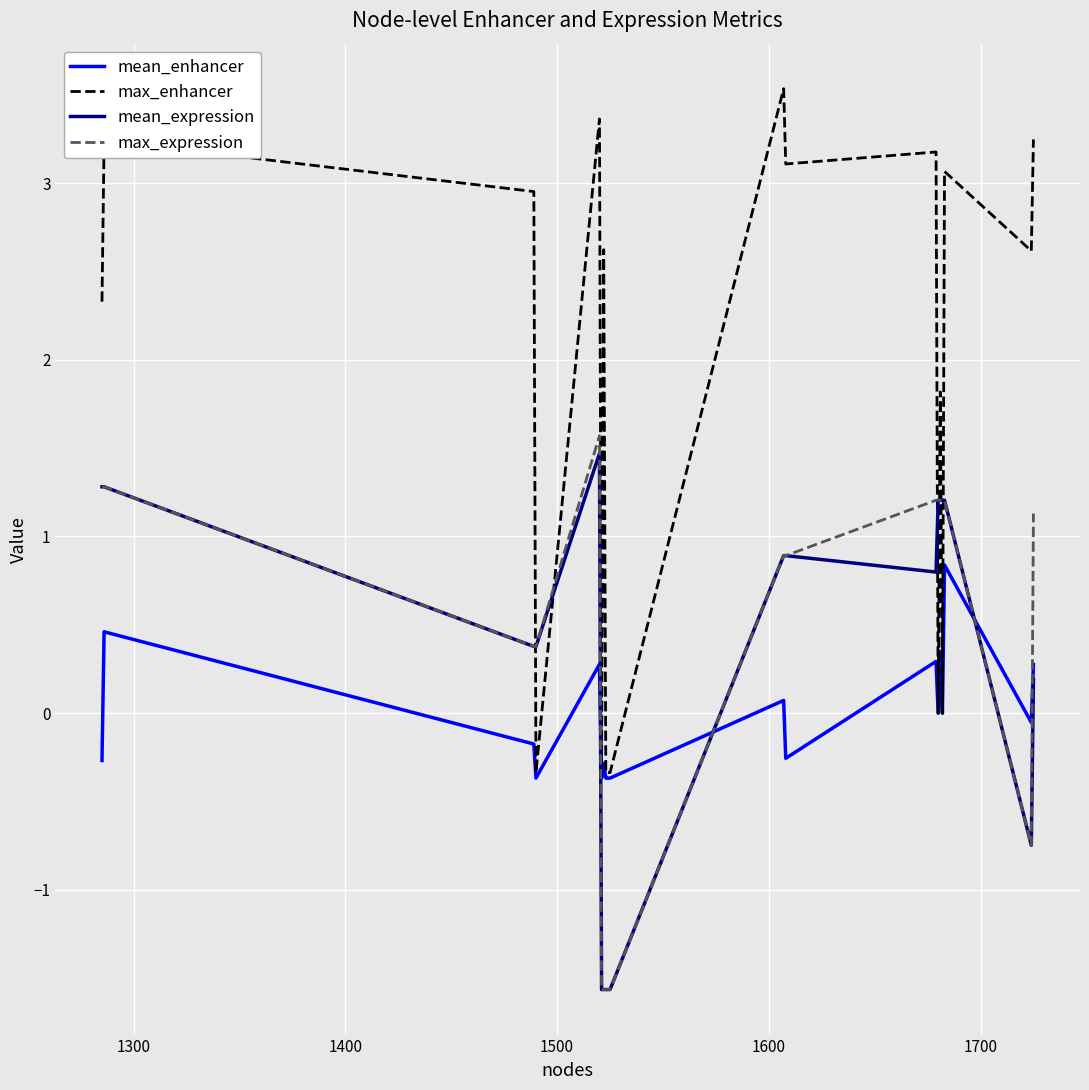

Which series has the largest range (max minus min)?

max_enhancer